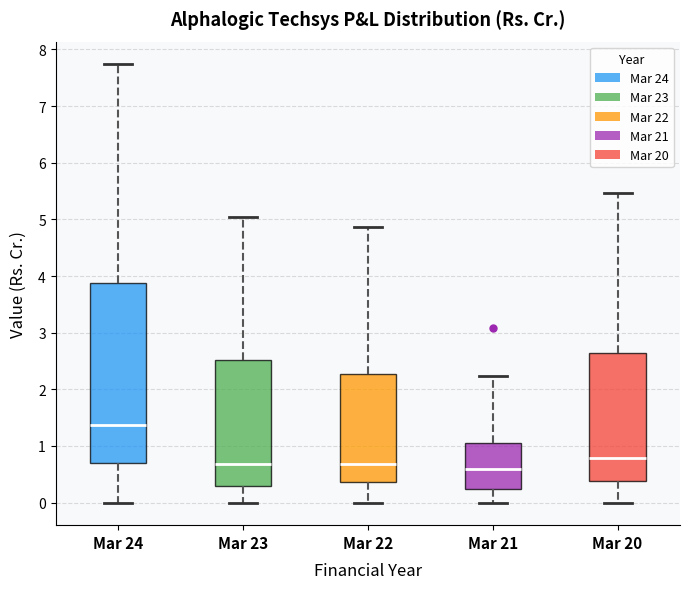

Which box is the tallest, from its lower edge to its upper edge?

Mar 24